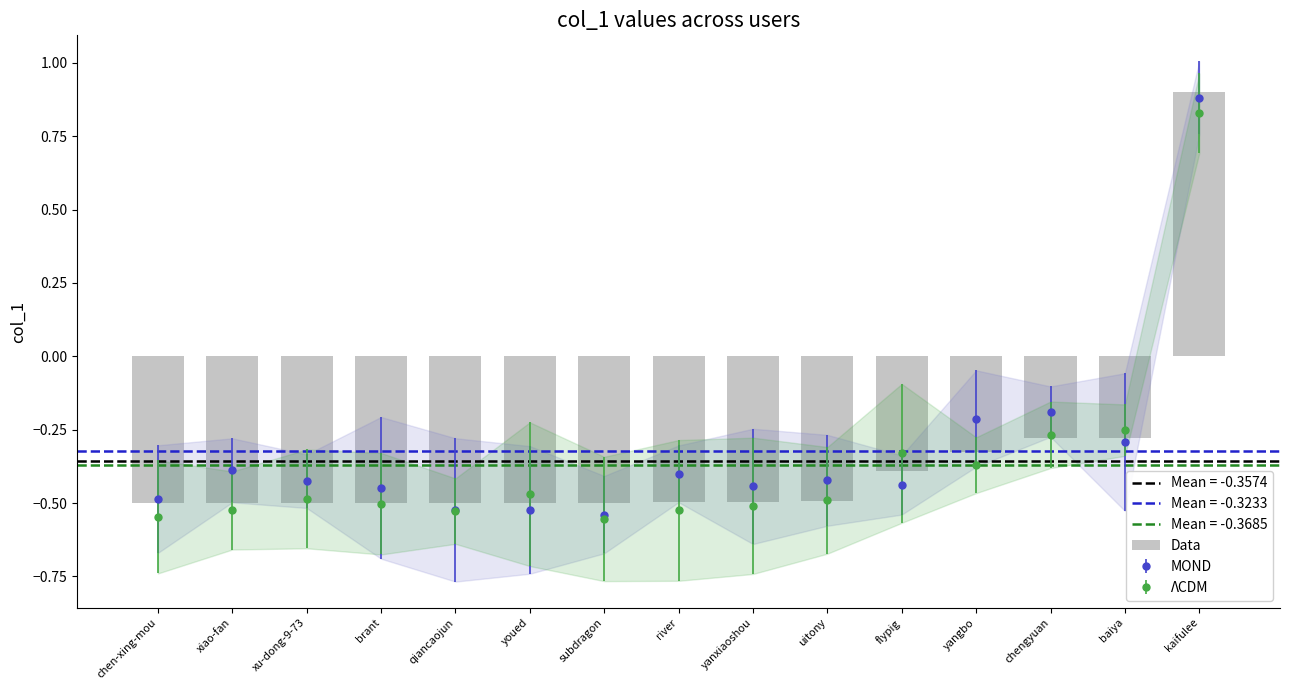

What is the maximum value shown in the chart?

0.9